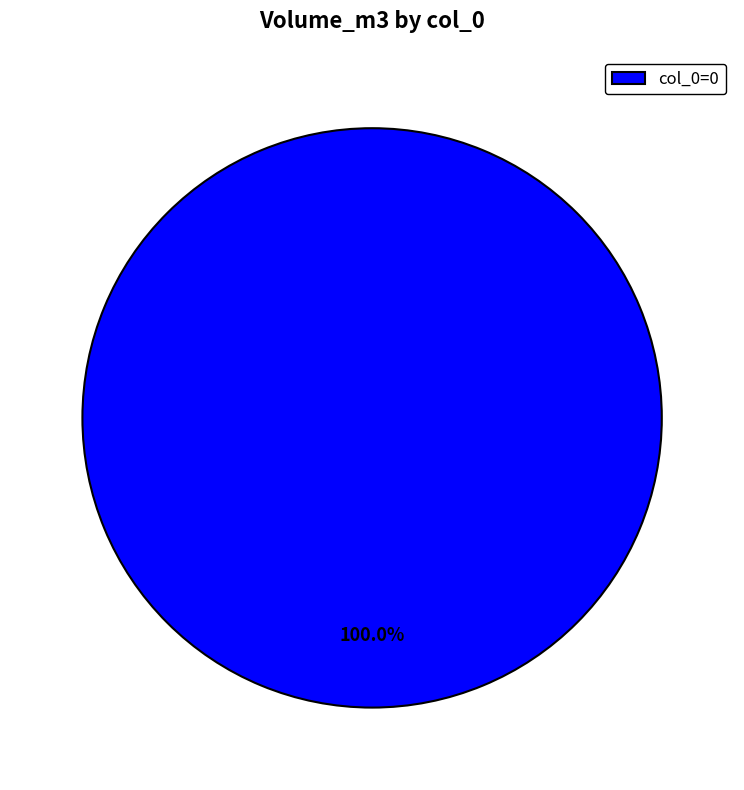

Is there a majority slice in this chart?

Yes